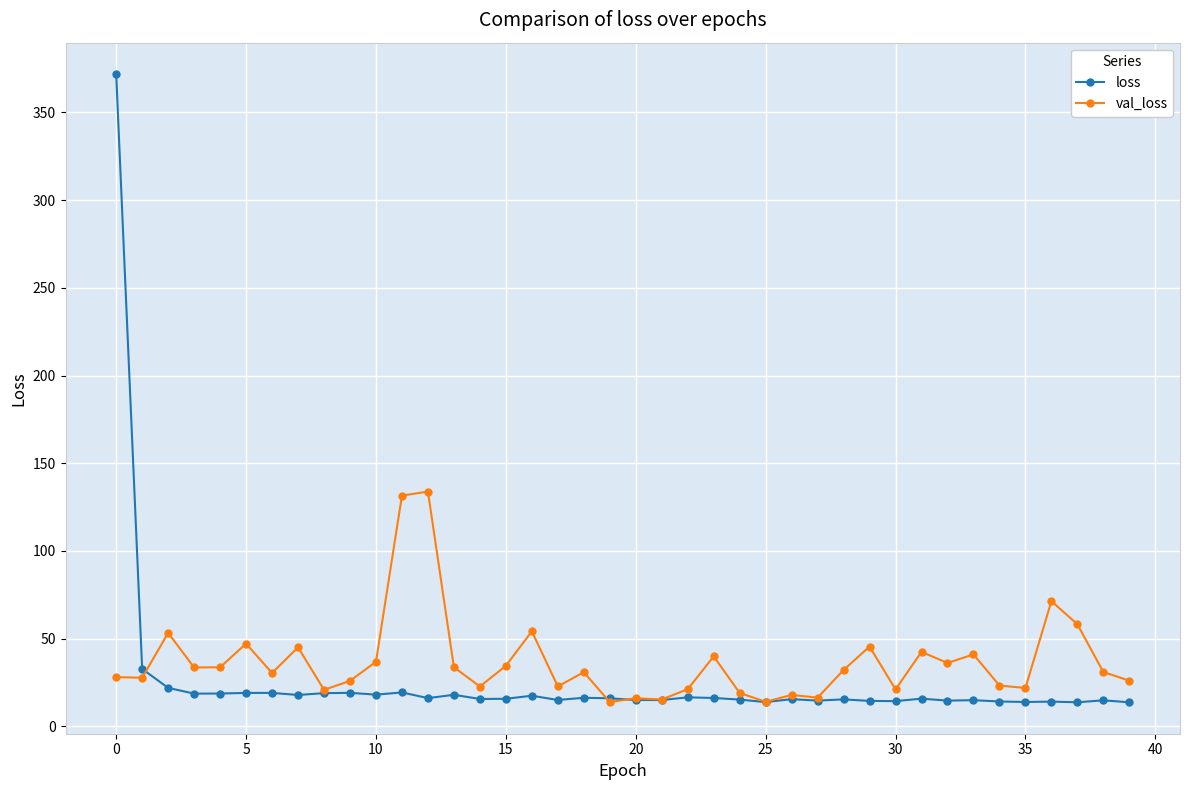

What is the value of the val_loss point at the 14th from the left?

33.7